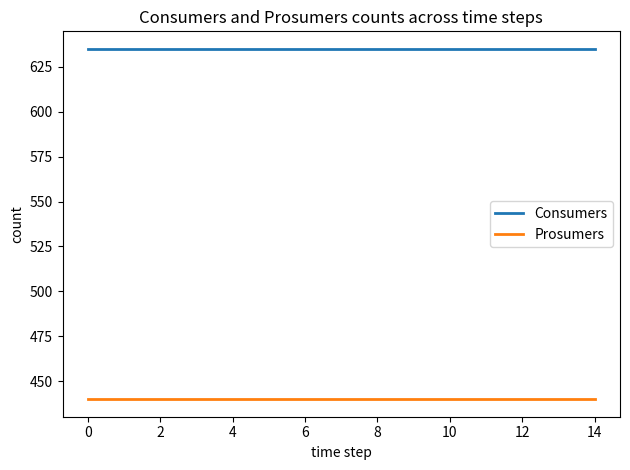

What is the maximum value for Prosumers?

440